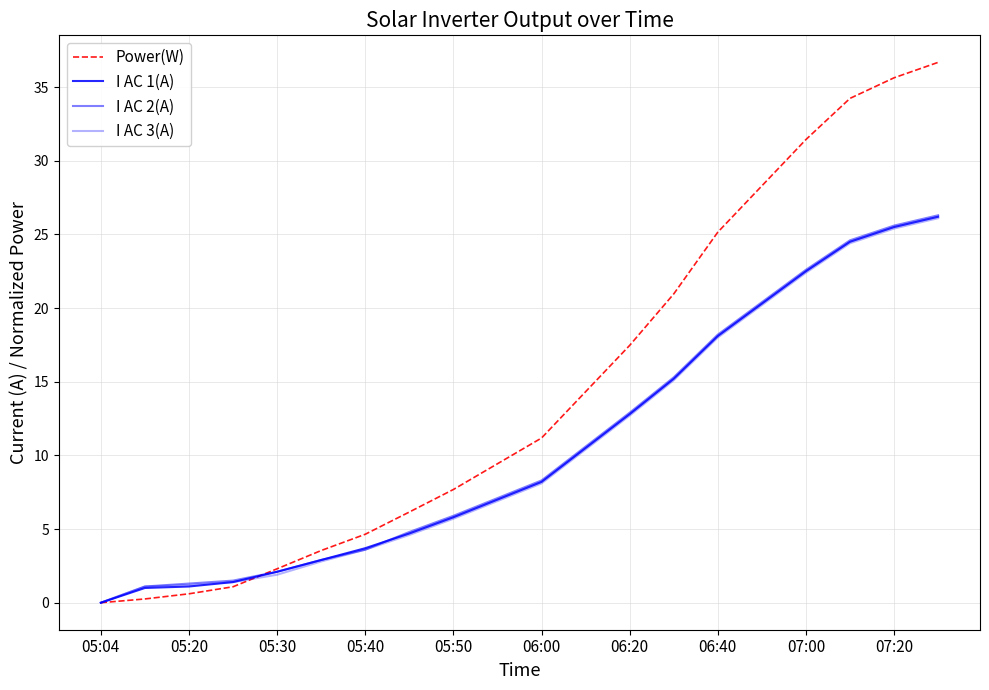

True or false: I AC 1(A) has more than 0 interior local peaks.

False